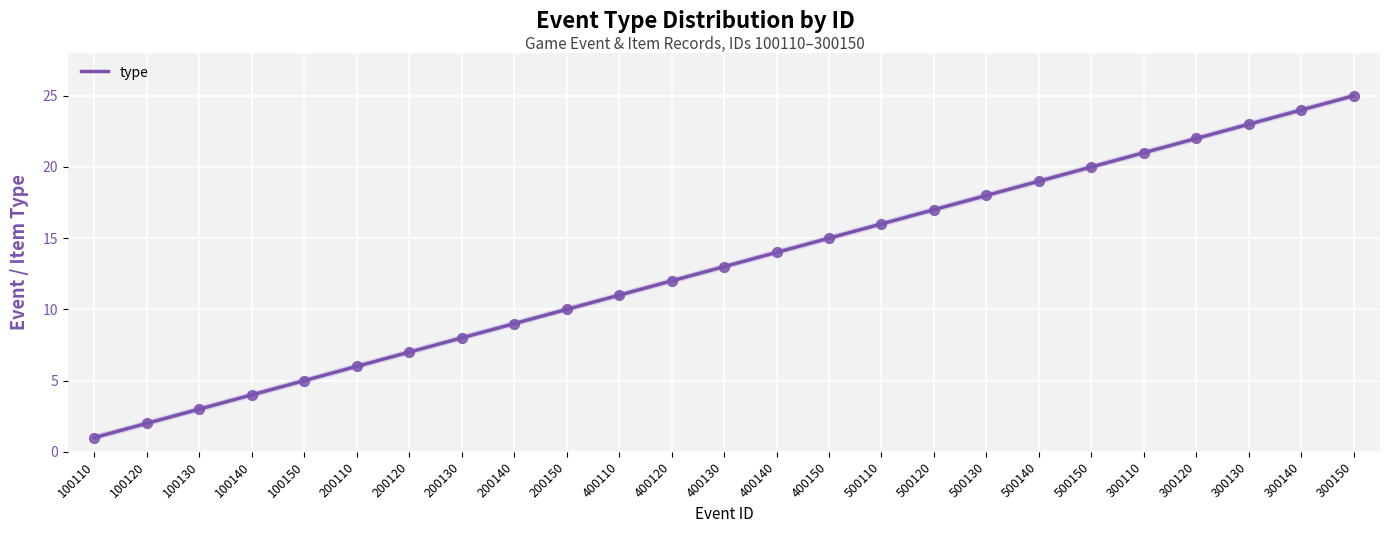

Which has a higher value, 200120 or 400120?

400120